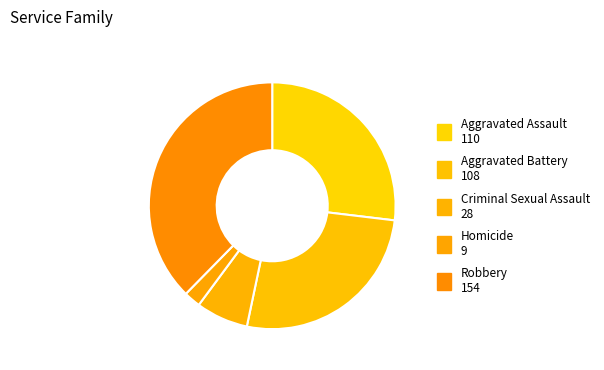

How many slices are in this pie chart?

5